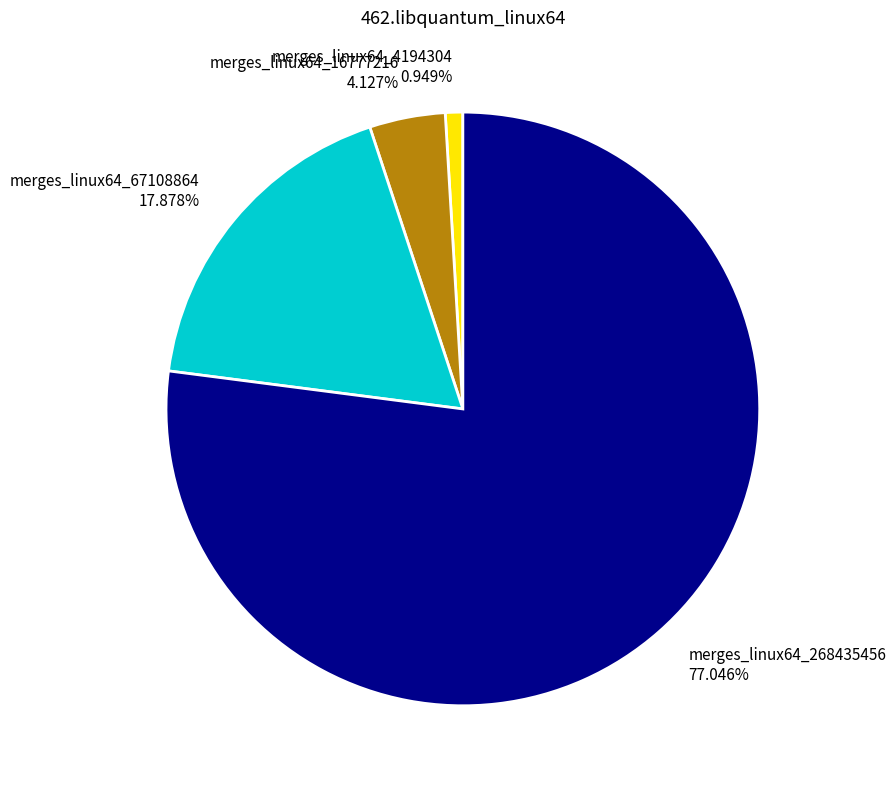

What is the total percentage of merges_linux64_268435456 and merges_linux64_16777216?

81.2%